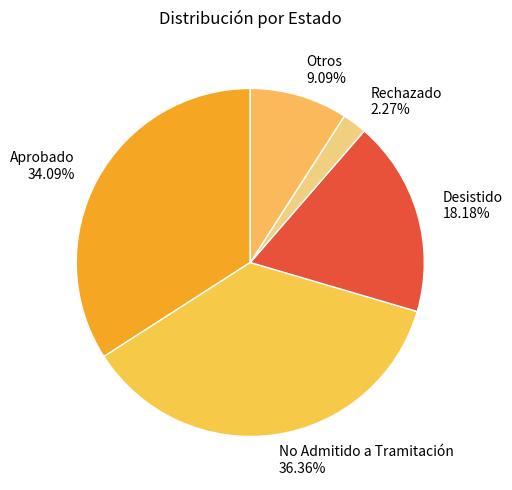

Which has a higher value, Rechazado or Aprobado?

Aprobado